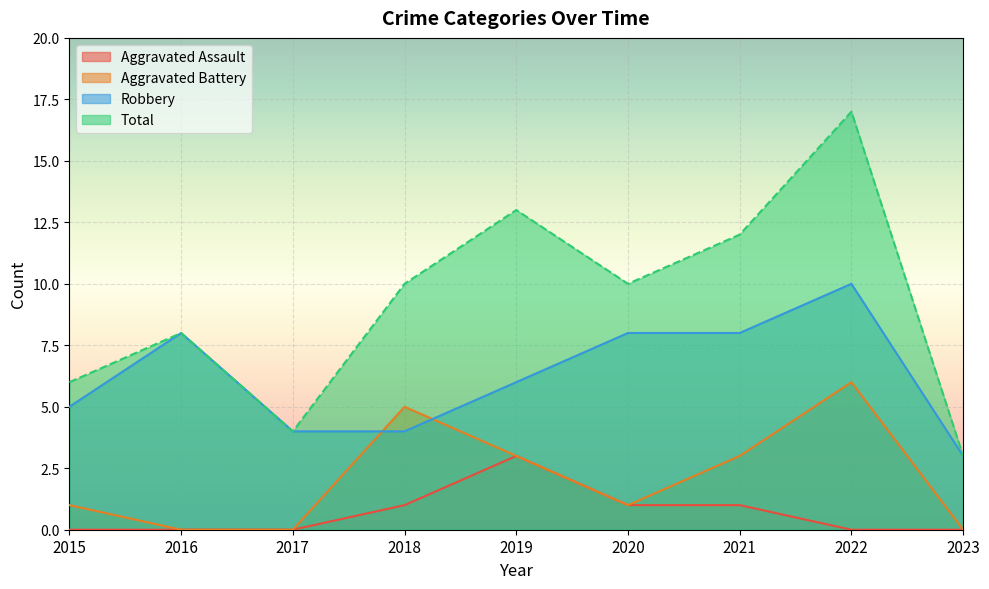

At which category does Aggravated Battery reach its first local peak?

2018